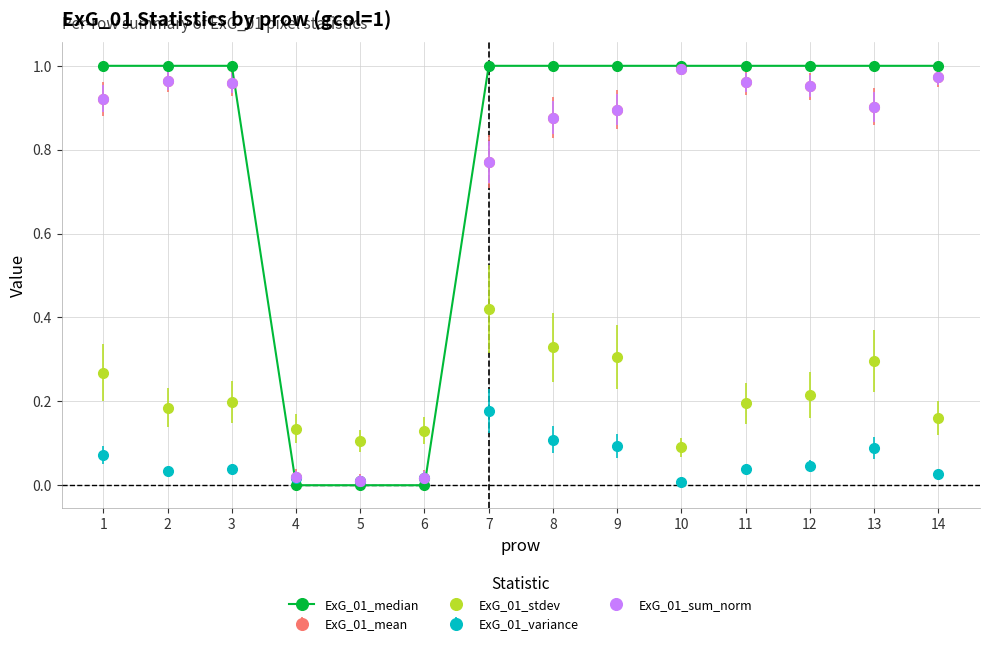

True or false: ExG_01_median and ExG_01_stdev cross at least once.

True